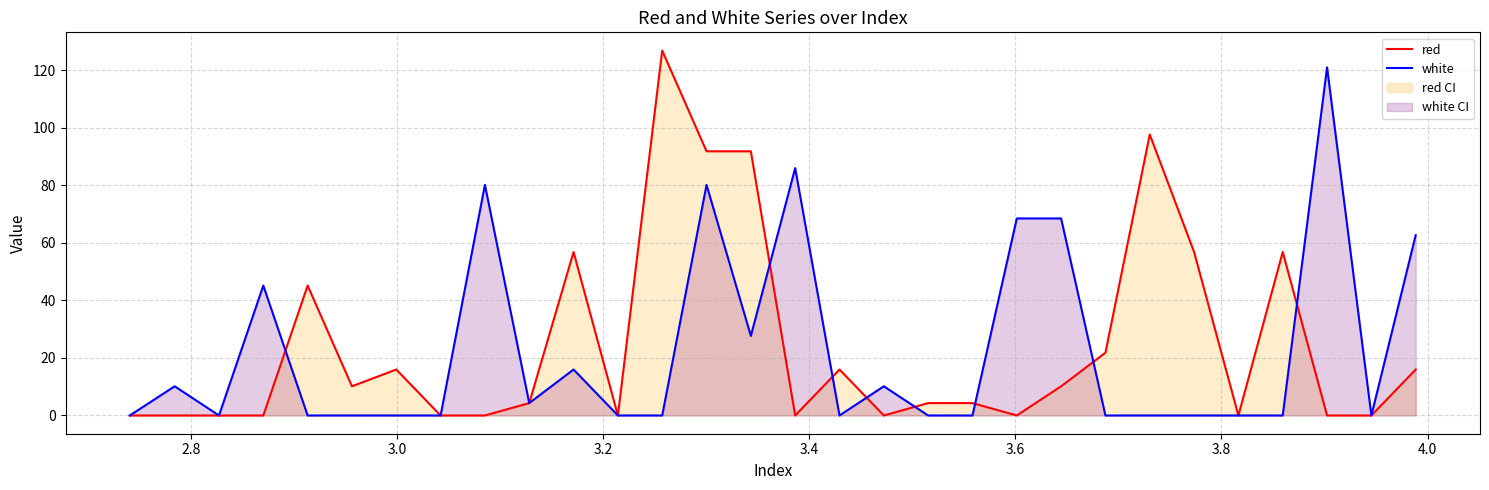

In red, how many points are lower than both neighbors (excluding endpoints)?

6